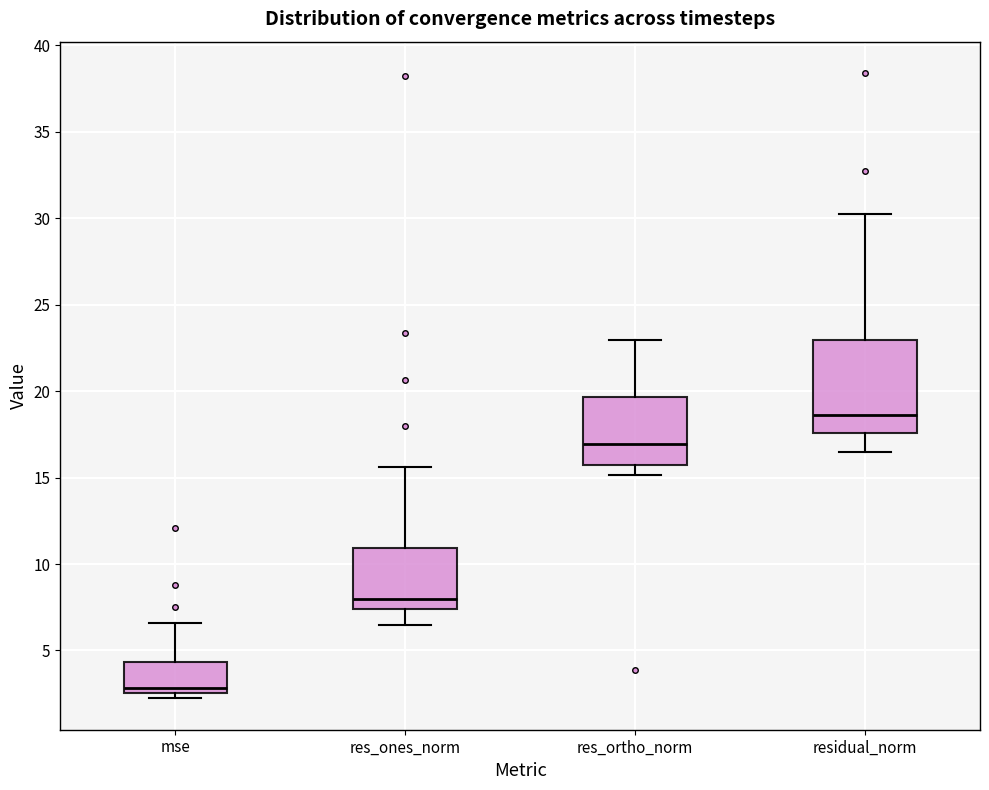

Reading left to right, transcribe this box plot: for each box, give where its median line is, the range the box spans, and where its two whiskers end, as read against the y-axis. The values are not printed on the chart, so give them approximately, as read against the axis.

mse: median 3.0, box 2.5 to 4.5, whiskers 2.0 to 6.5
res_ones_norm: median 8.0, box 7.5 to 11.0, whiskers 6.5 to 15.5
res_ortho_norm: median 17.0, box 15.5 to 19.5, whiskers 15.0 to 23.0
residual_norm: median 18.5, box 17.5 to 23.0, whiskers 16.5 to 30.0